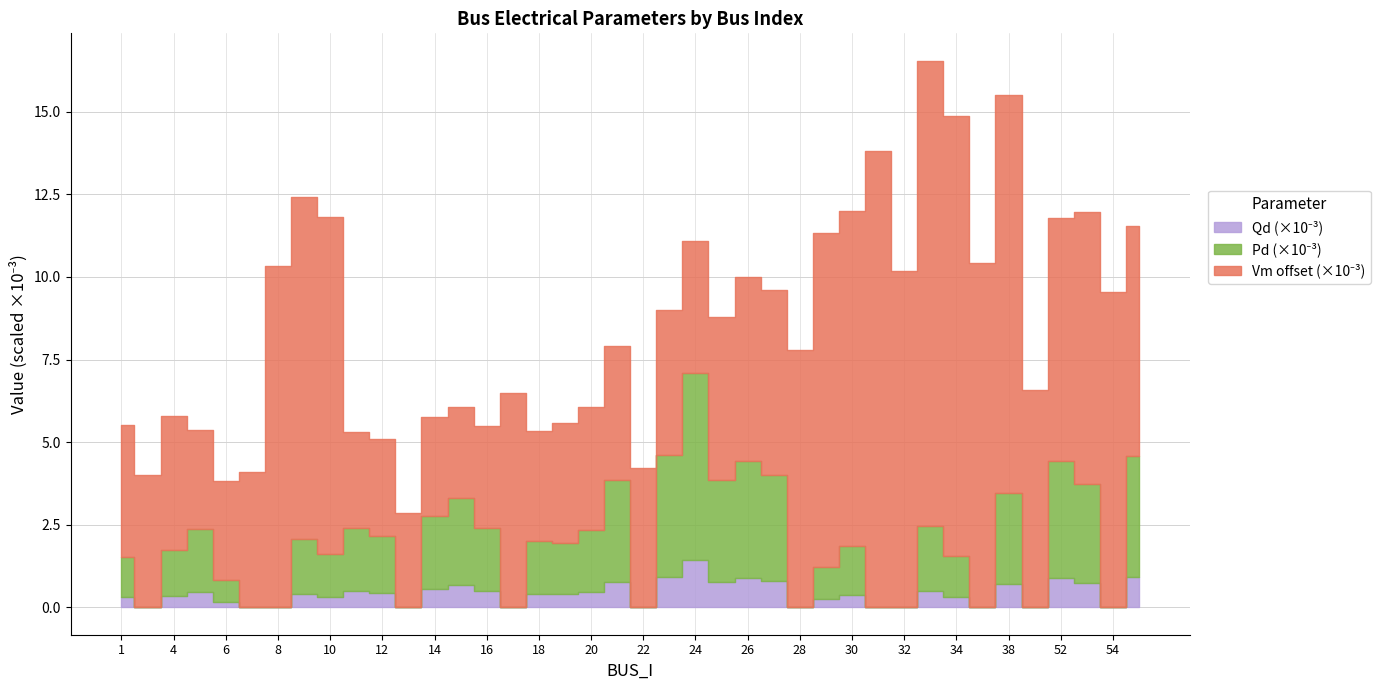

True or false: Vm and Qd intersect in this chart.

False